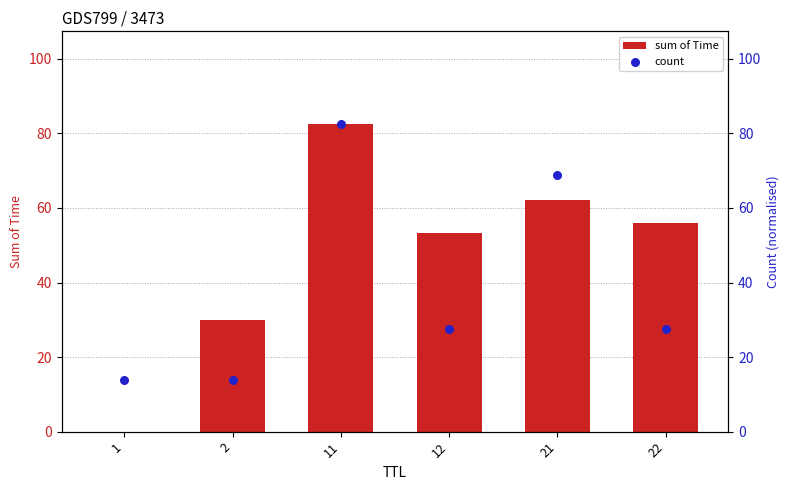

What is the total value across all series at 12?

80.8